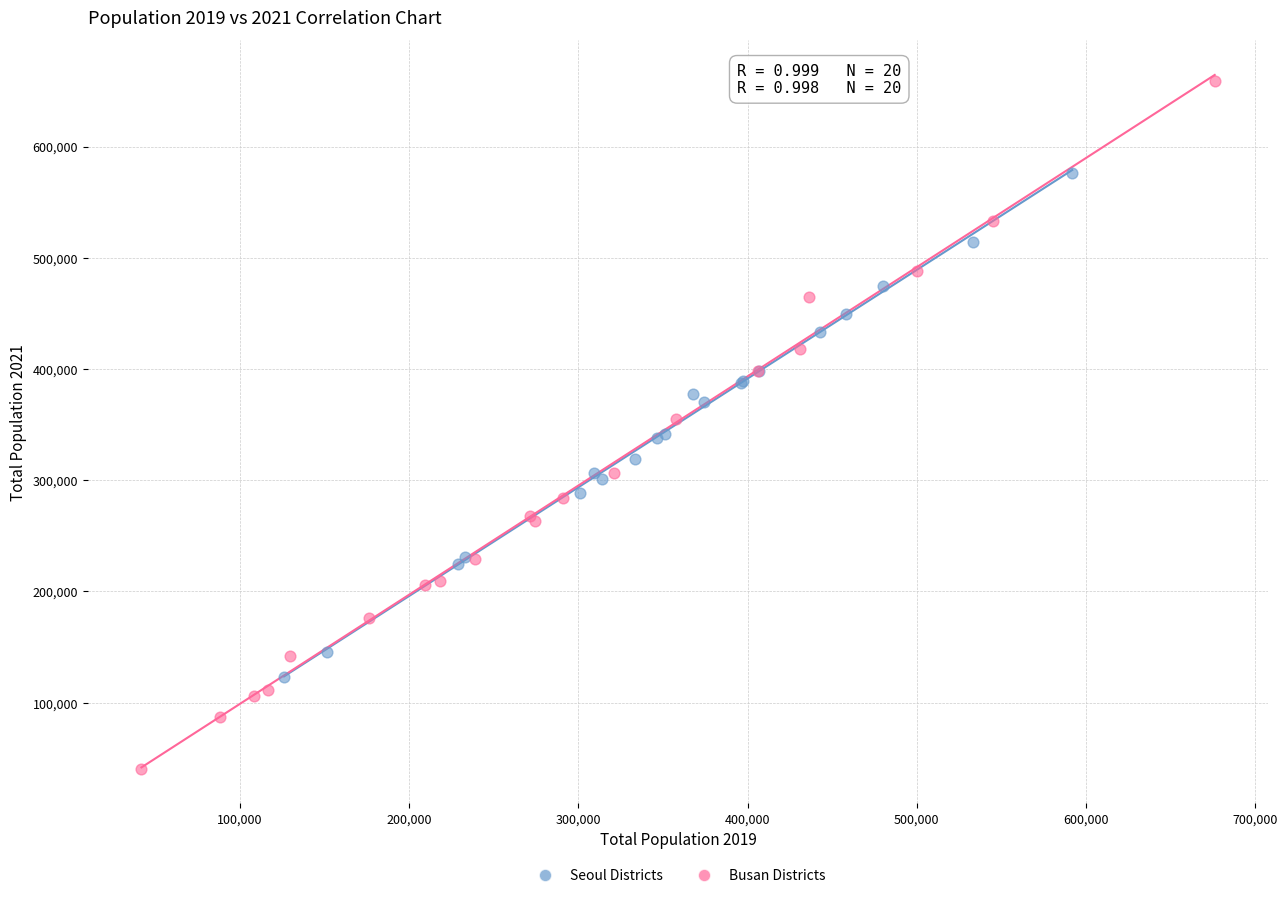

Which series contains the lowest Y value?

Busan Districts